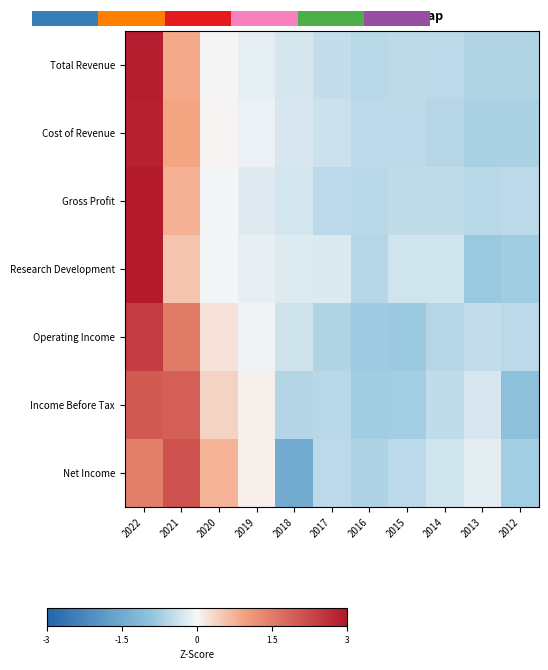

What is the spread (max minus min) of values at 2013?

0.6